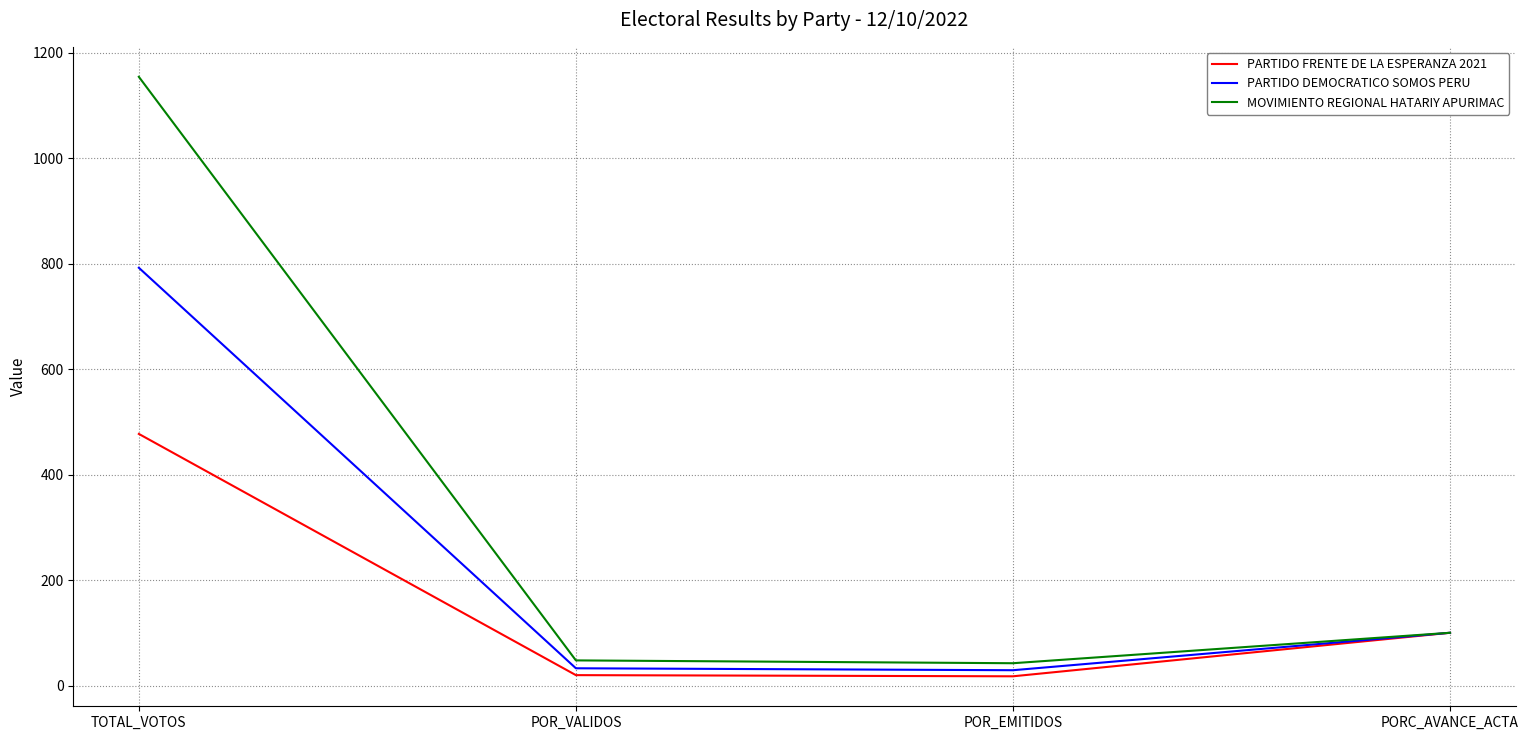

At which category is the sum across all series the highest?

TOTAL_VOTOS